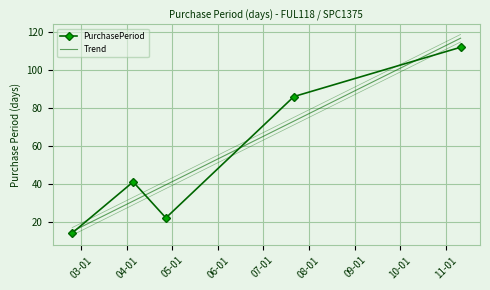

What is the sum of all values?

275